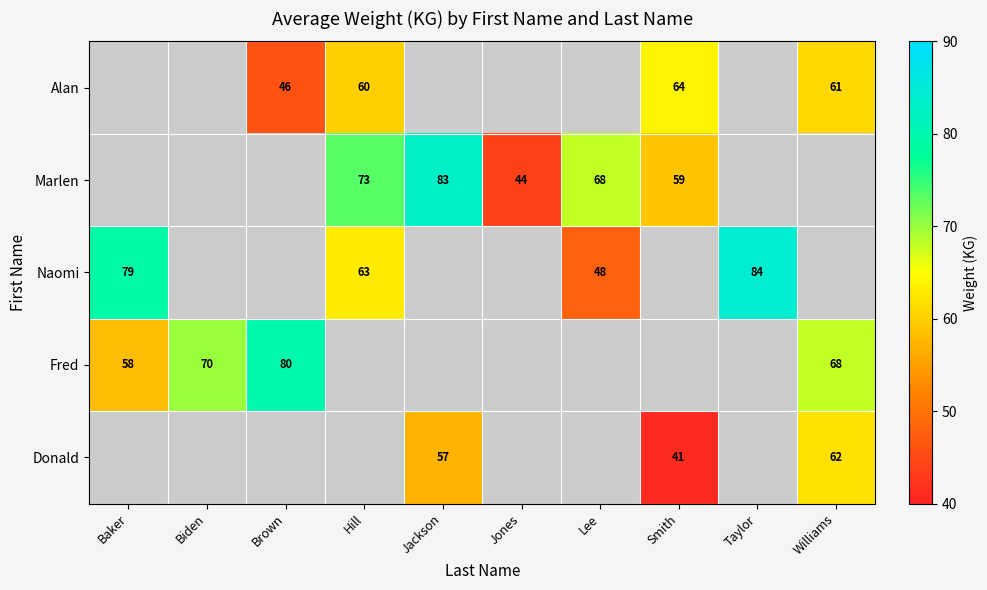

The value of Marlen at Lee is 68. True or false?

True